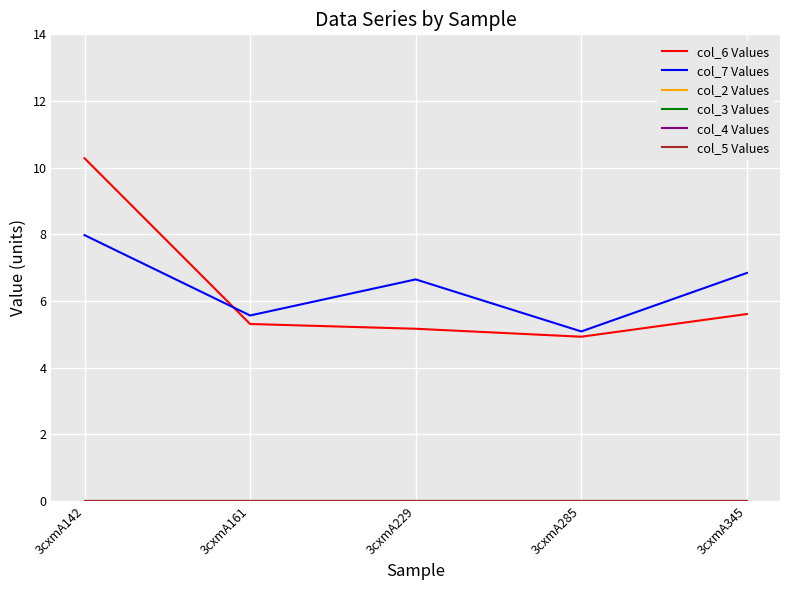

True or false: col_4 Values has more than 1 points higher than both neighbors.

False